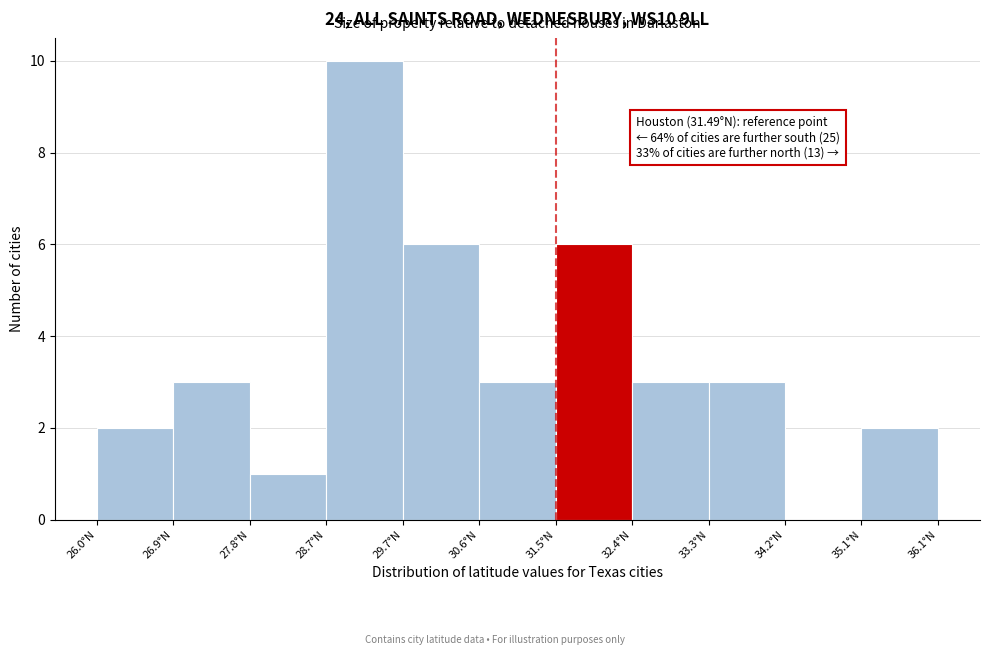

Over which range of the x-axis is the bar tallest?

28.7 to 29.7